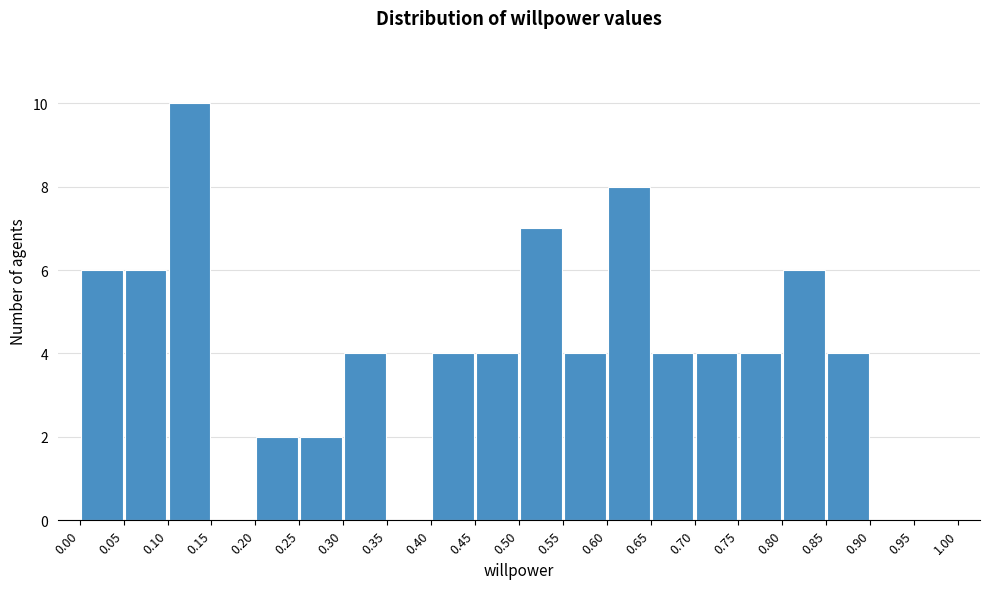

Reading left to right, transcribe this chart: for each bar, give the range it covers on the x-axis and its height. The values are not printed on the chart, so give them approximately, as read against the axis.

0.00 to 0.05: 6
0.05 to 0.10: 6
0.10 to 0.15: 10
0.15 to 0.20: 0
0.20 to 0.25: 2
0.25 to 0.30: 2
0.30 to 0.35: 4
0.35 to 0.40: 0
0.40 to 0.45: 4
0.45 to 0.50: 4
0.50 to 0.55: 7
0.55 to 0.60: 4
0.60 to 0.65: 8
0.65 to 0.70: 4
0.70 to 0.75: 4
0.75 to 0.80: 4
0.80 to 0.85: 6
0.85 to 0.90: 4
0.90 to 0.95: 0
0.95 to 1.00: 0